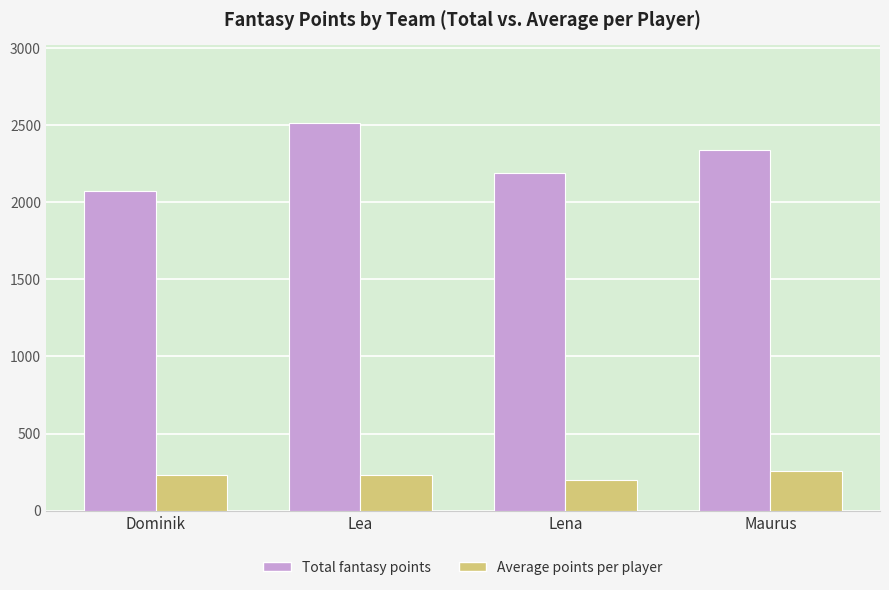

Between Lena and Maurus, which series saw the biggest shift?

Total fantasy points